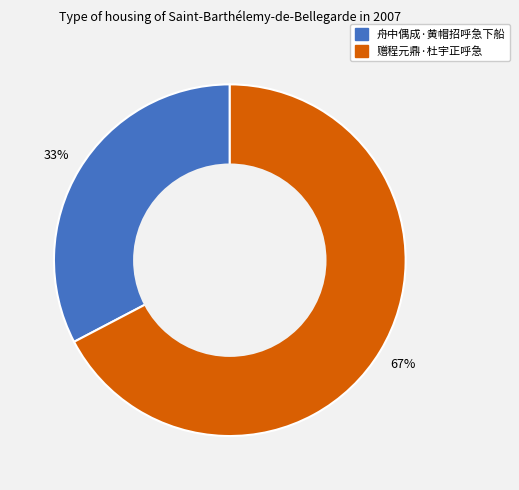

How many segments does this pie chart have?

2